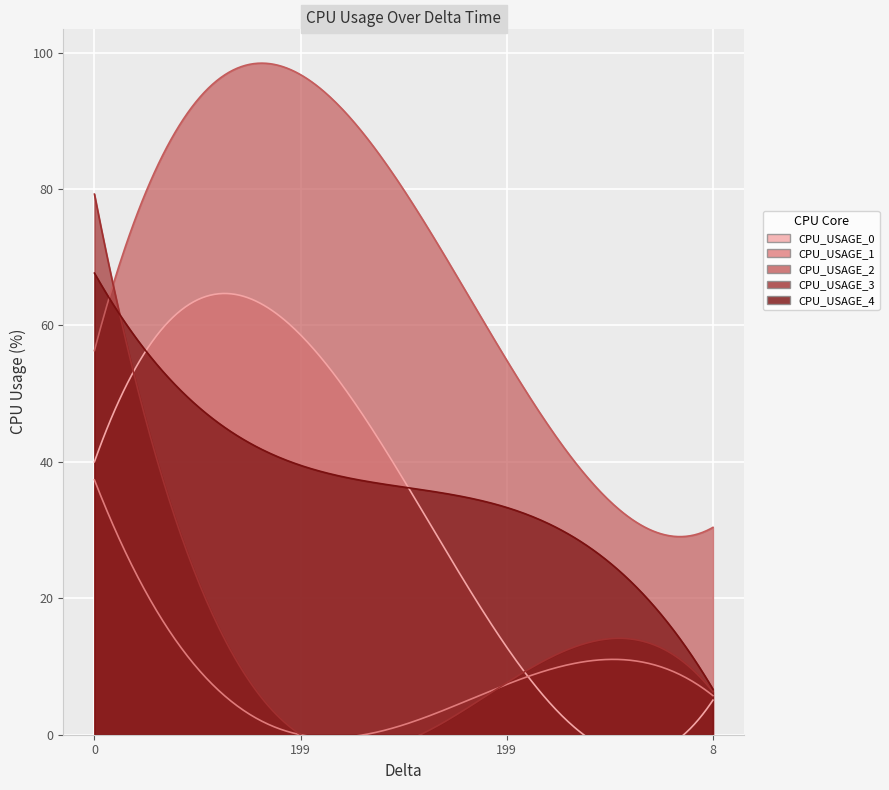

List the series in order of their peak value, lowest first.

CPU_USAGE_1, CPU_USAGE_0, CPU_USAGE_4, CPU_USAGE_3, CPU_USAGE_2